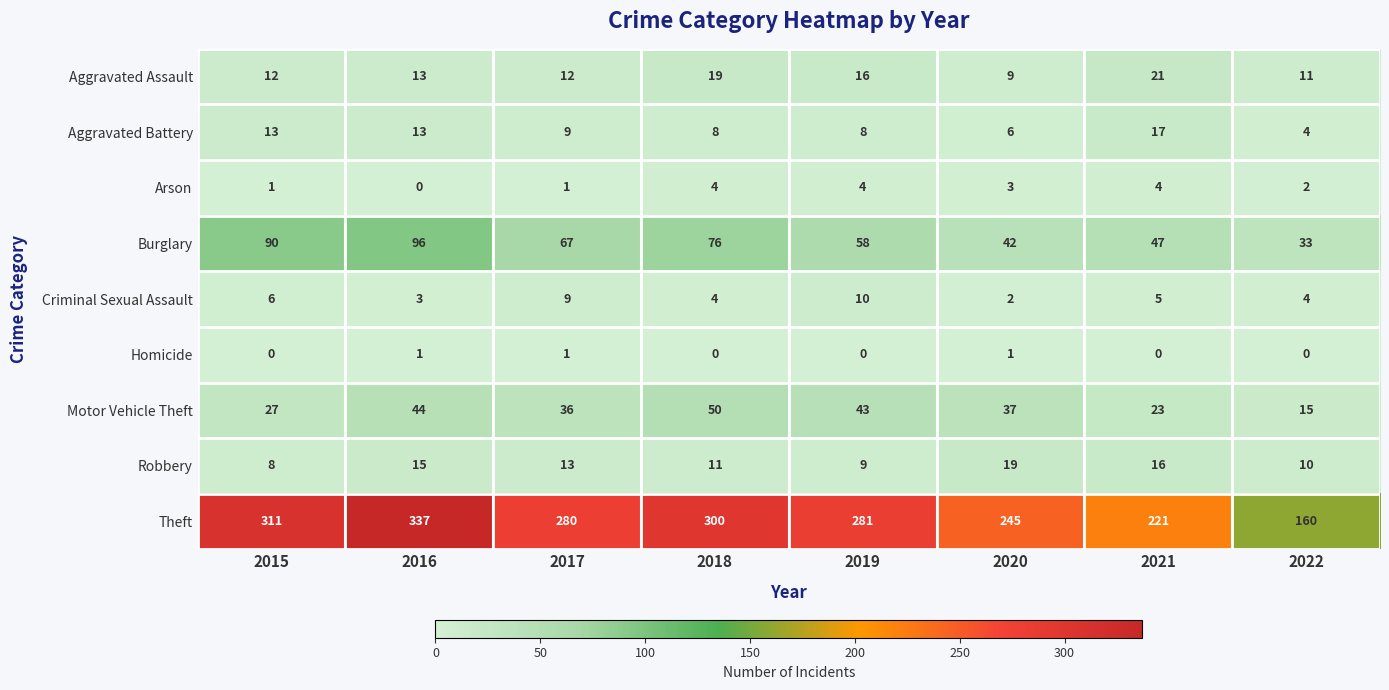

How many series are shown in this chart?

9